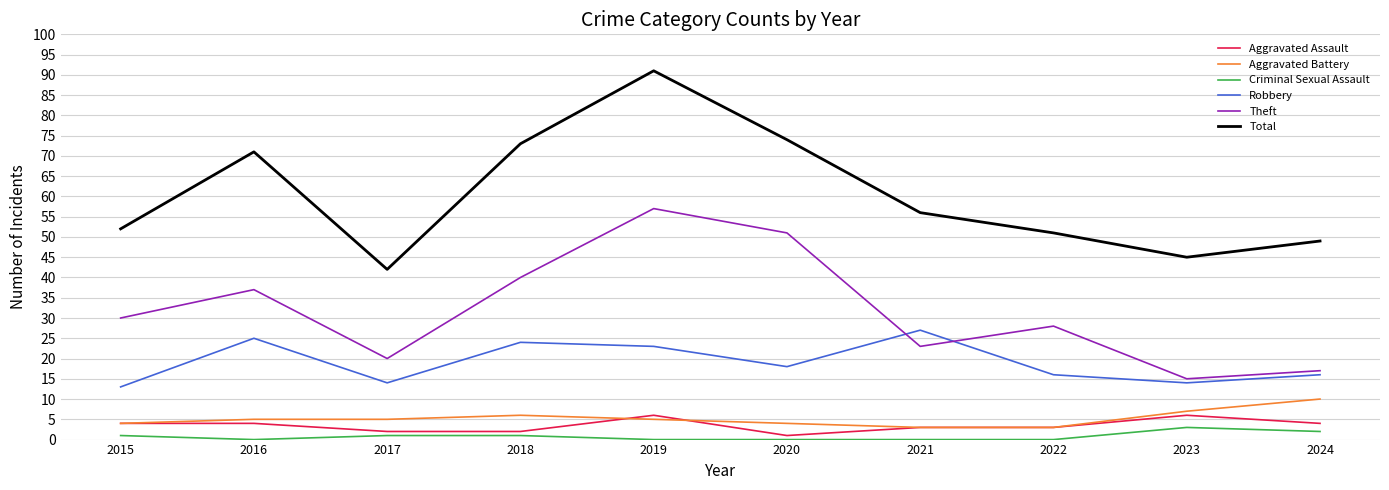

Is the value of Criminal Sexual Assault at 2016 greater than the value of Theft at 2021?

No